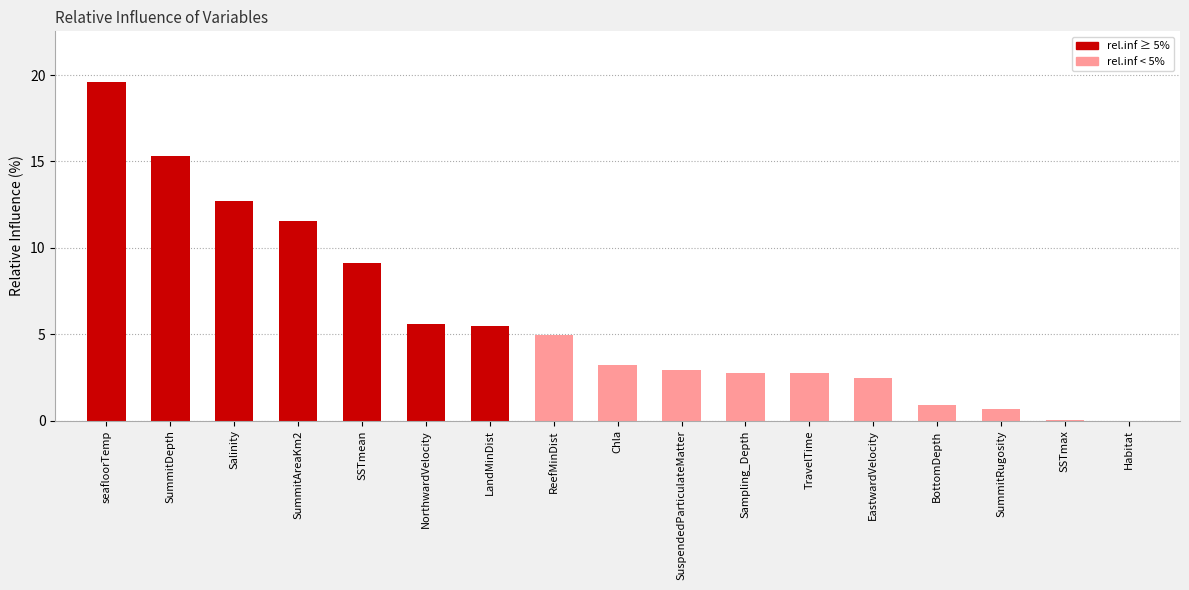

List the labels in order of value, smallest first.

Habitat, SSTmax, SummitRugosity, BottomDepth, EastwardVelocity, TravelTime, Sampling_Depth, SuspendedParticulateMatter, Chla, ReefMinDist, LandMinDist, NorthwardVelocity, SSTmean, SummitAreaKm2, Salinity, SummitDepth, seafloorTemp